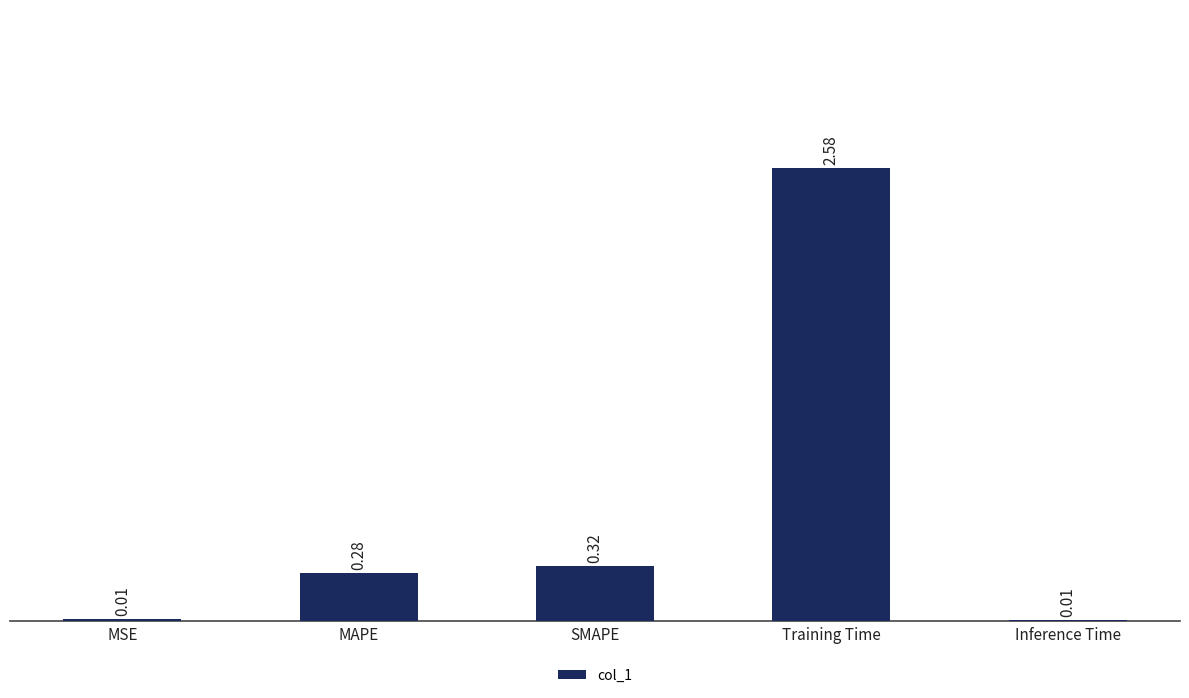

What is the sum of the values at SMAPE and Training Time?

2.9